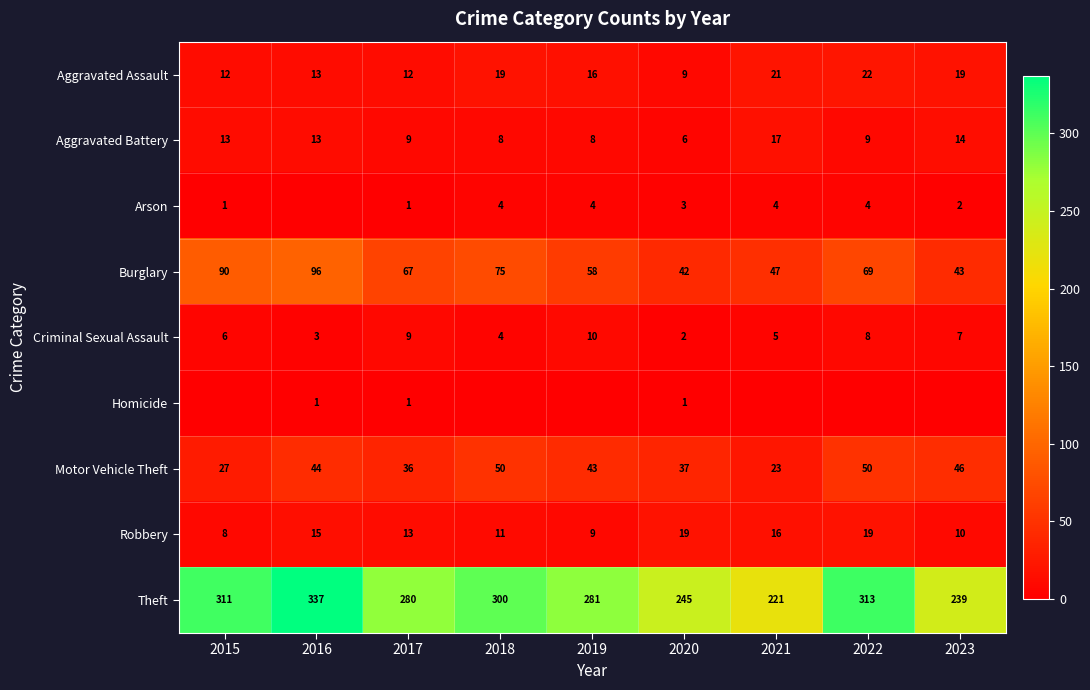

What is the difference between the Theft values at 2015 and 2021?

90